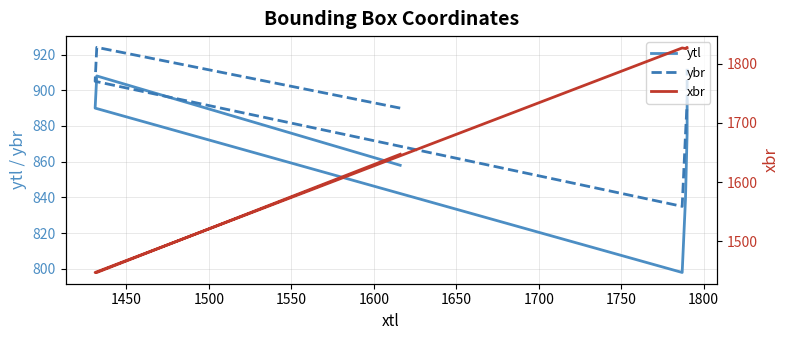

True or false: ybr has a value of 1261 at 1550.

False